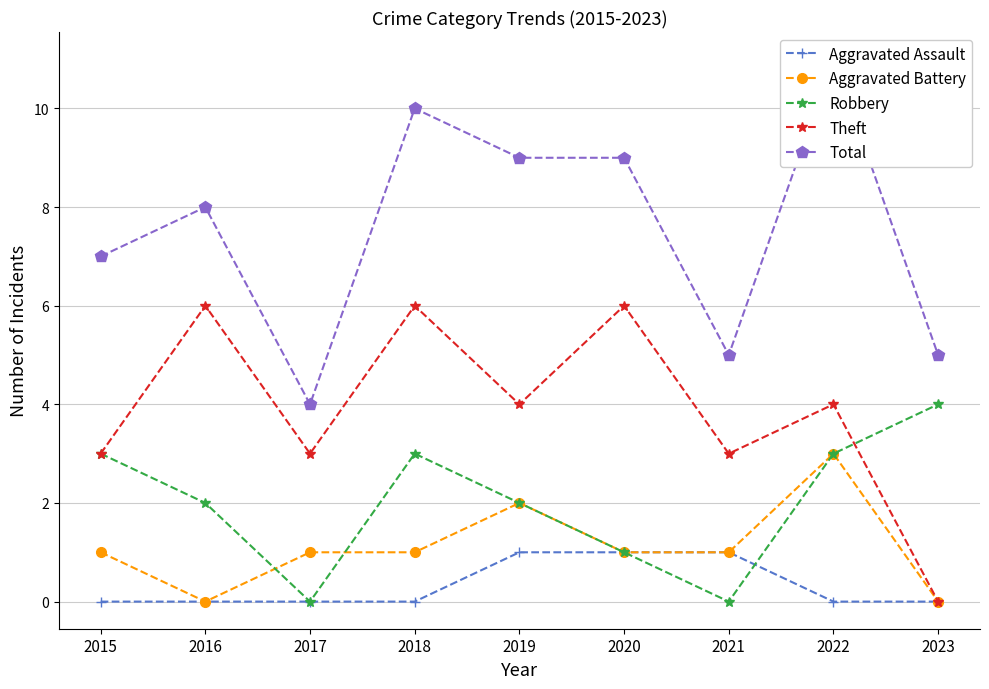

How many lines are shown in the chart?

5